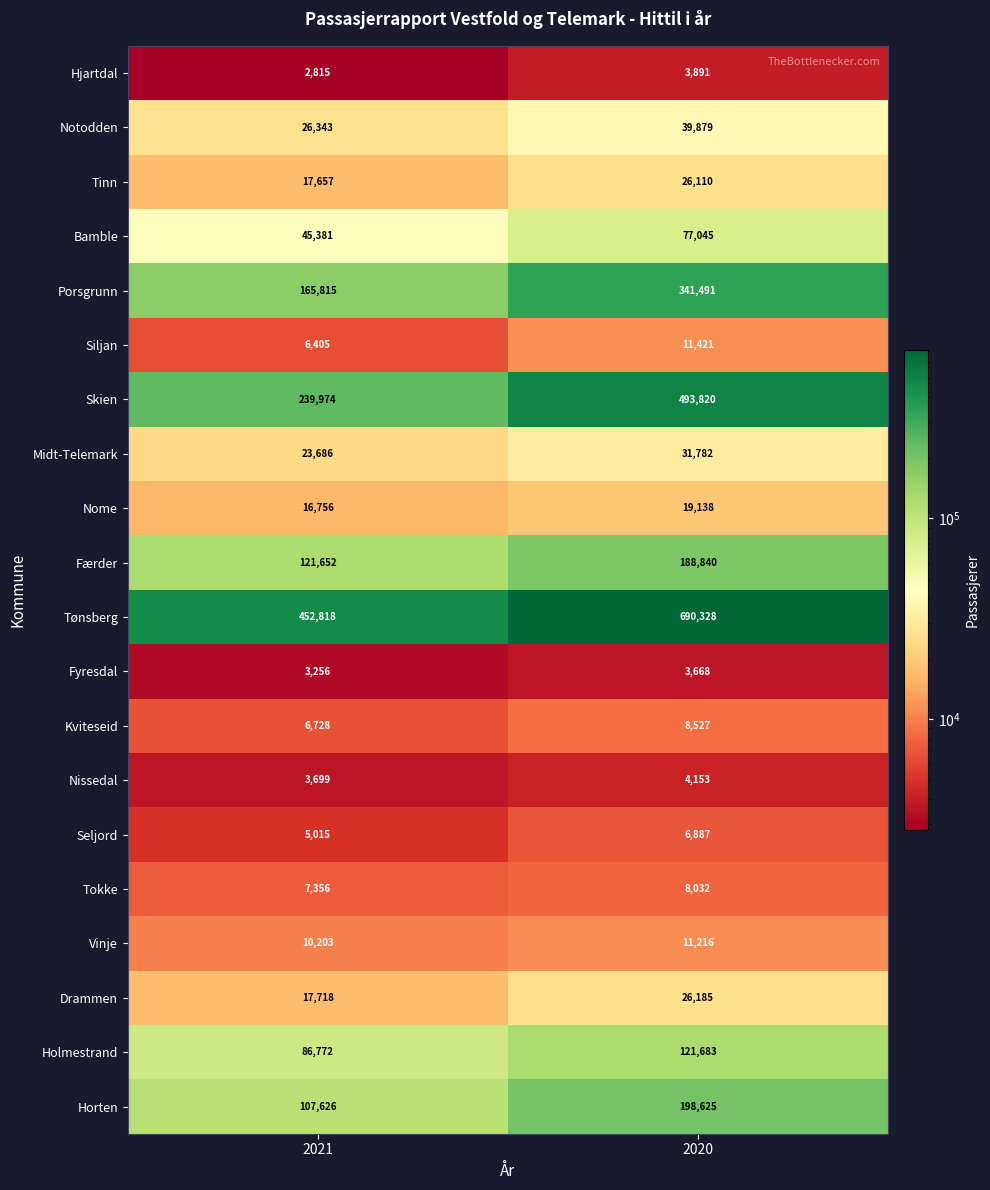

What is the difference between the highest and lowest values at 2020?

686660